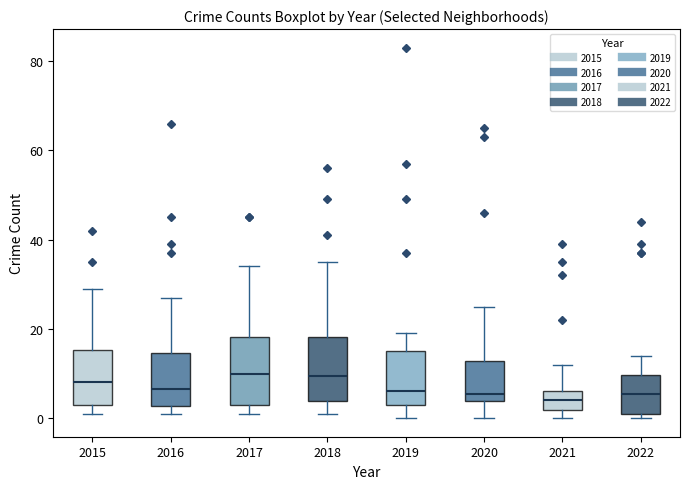

Where is the upper edge of the box at x = 2017 on the y-axis? The values are not printed on the chart, so give them approximately, as read against the axis.

18